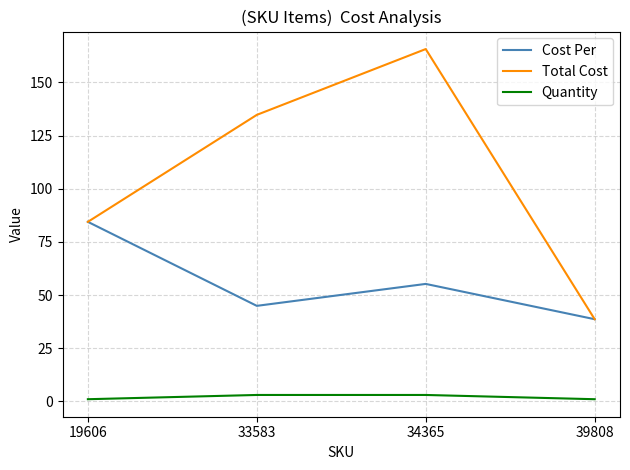

Where is Total Cost nearest to the value 102?

19606